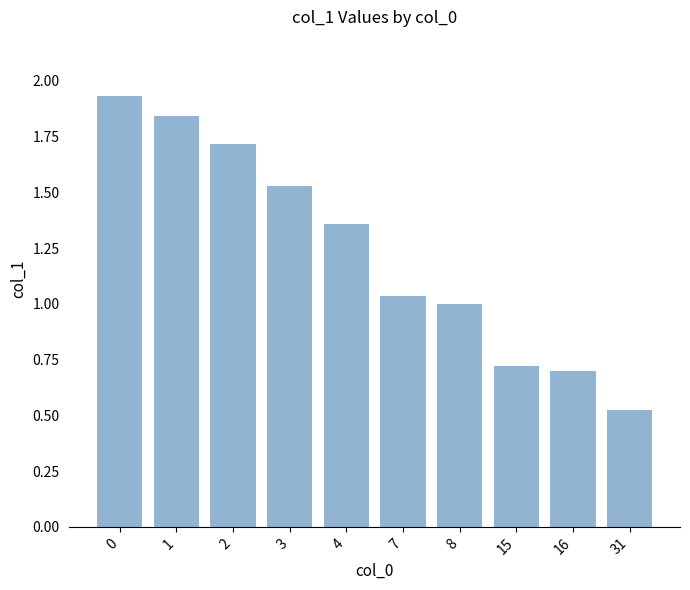

What is the change in value from 4 to 15?

-0.6